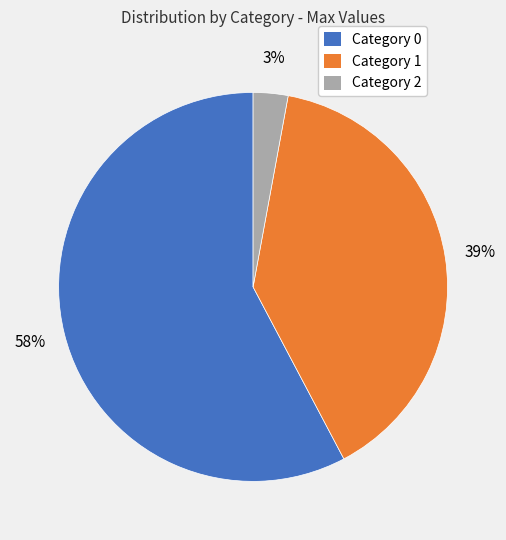

How many slices are in this pie chart?

3